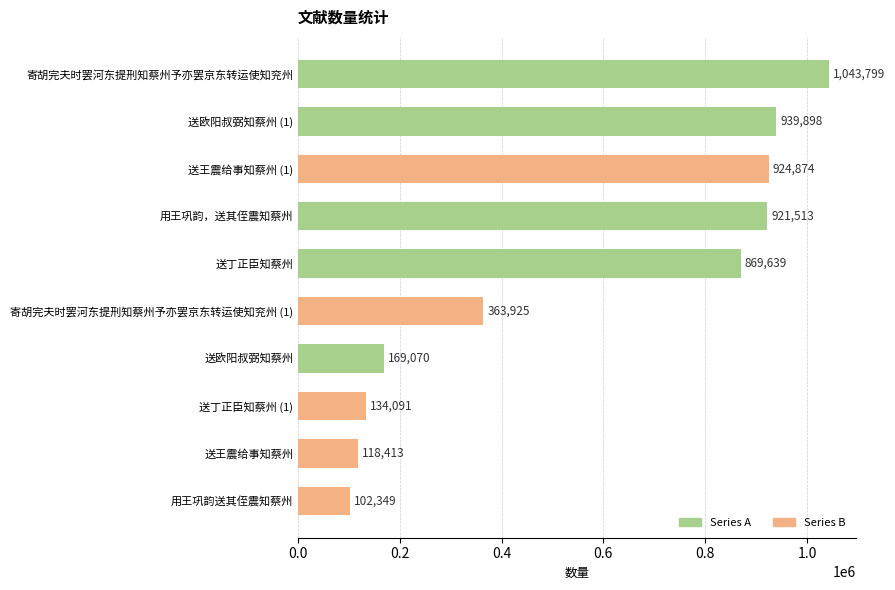

How many series are shown in this chart?

1